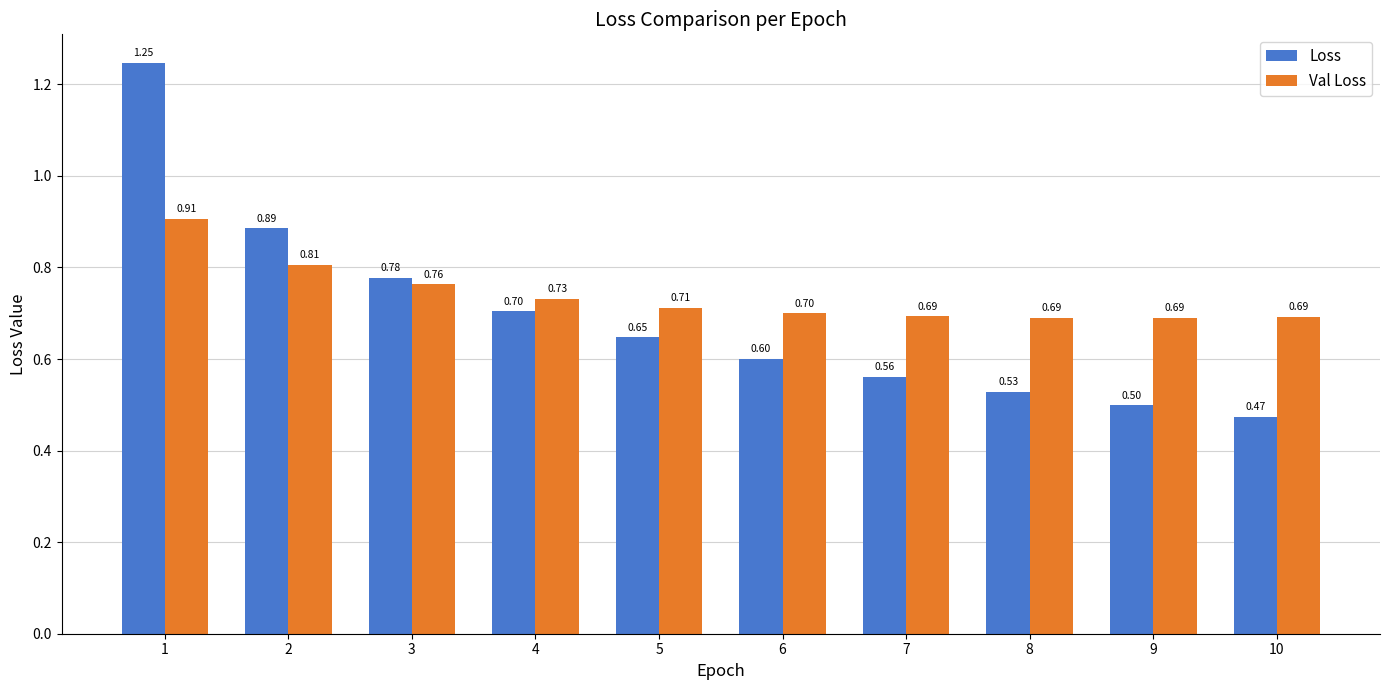

At how many categories does at least one series exceed 0?

10